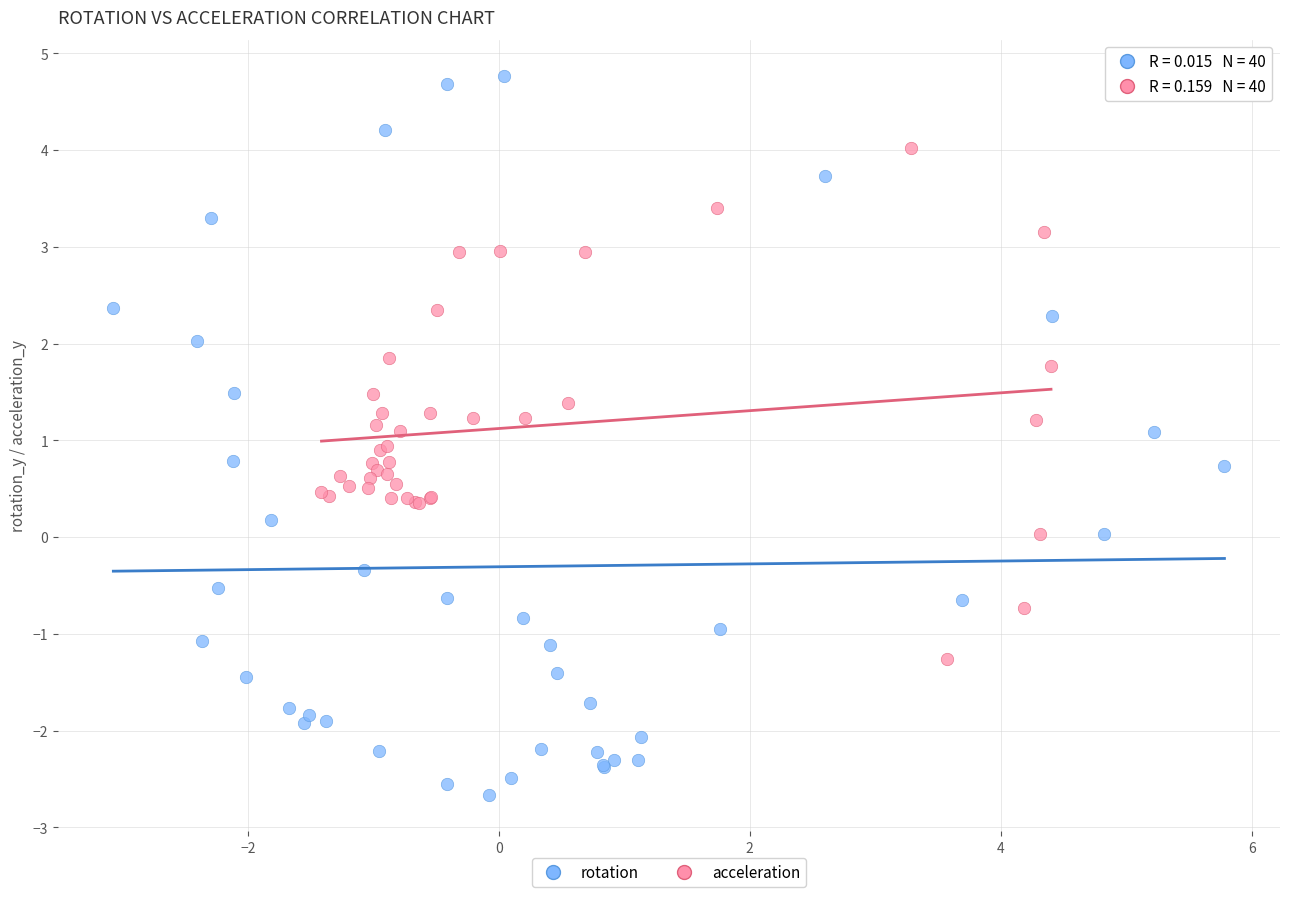

Which series has the largest Y range (max minus min)?

rotation